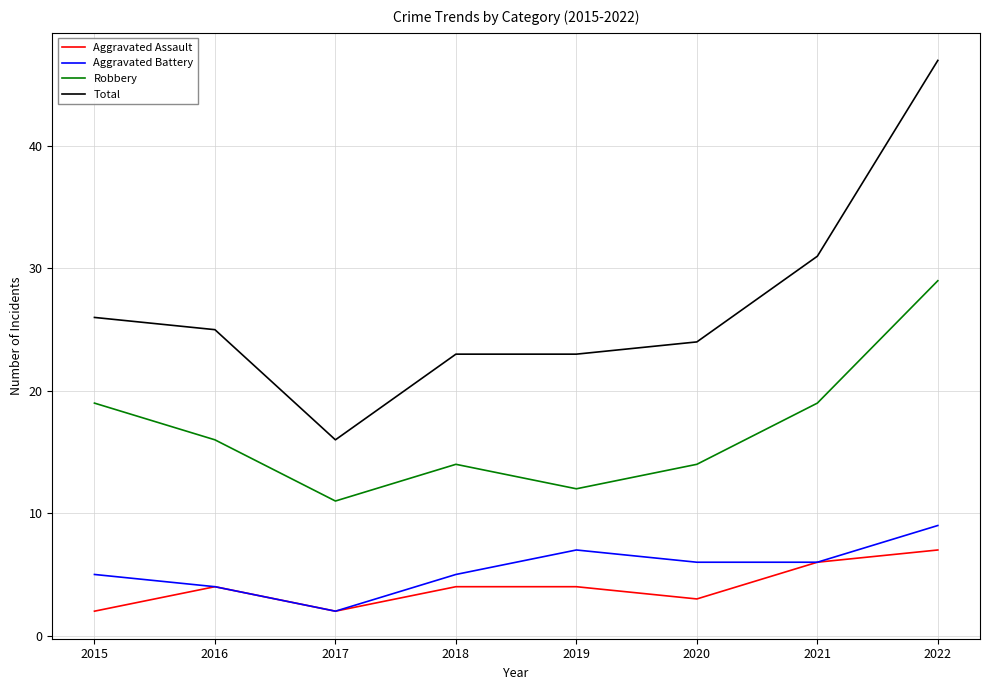

Is it true that Total equals 24 at 2020?

True